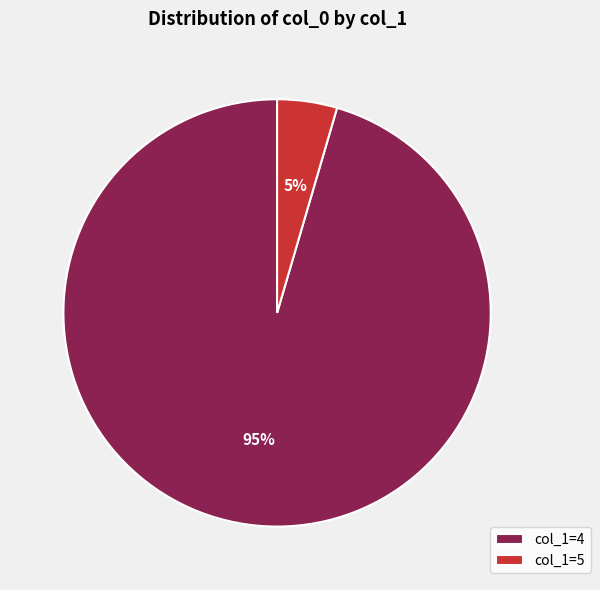

How many slices are in this pie chart?

2